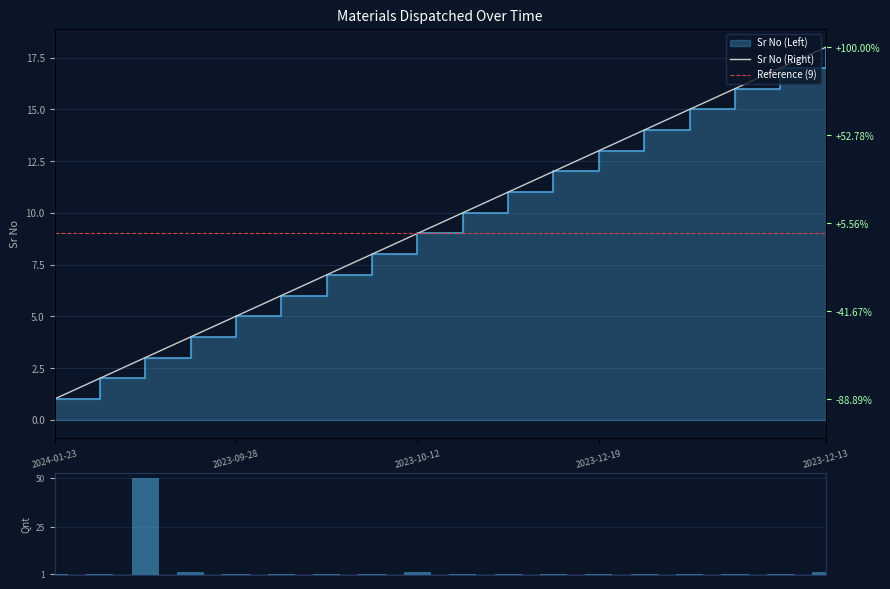

What is the sum of all Sr No (Right) values?

171